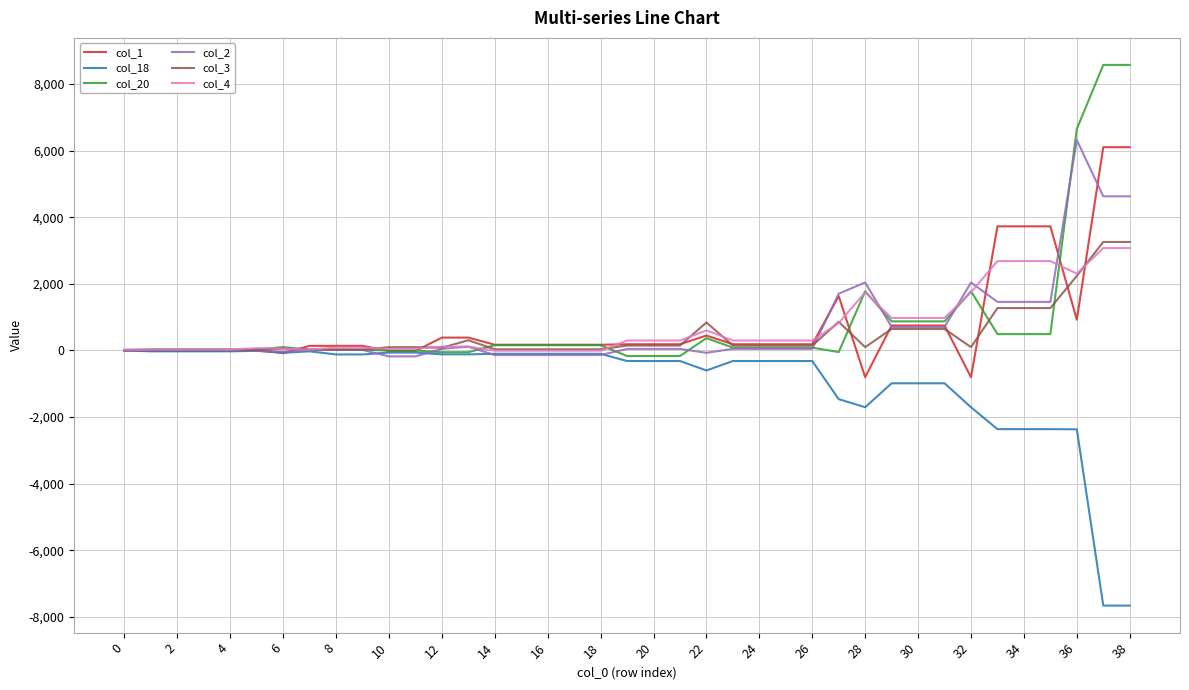

What is the greatest value displayed?

8573.4